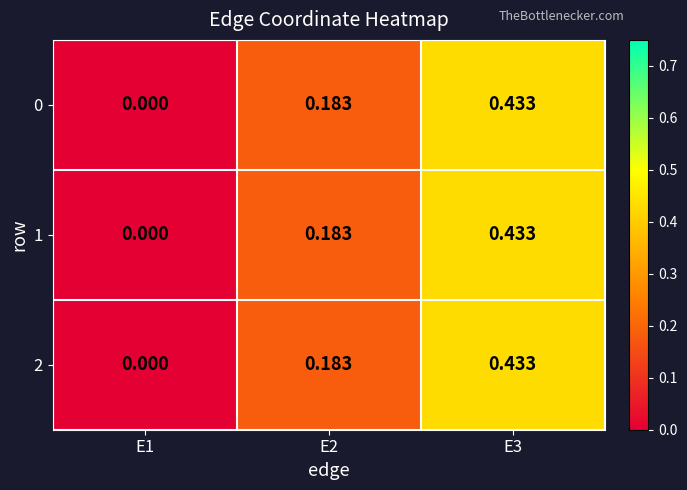

Is the value of 0 at E1 greater than the value of 1 at E2?

No